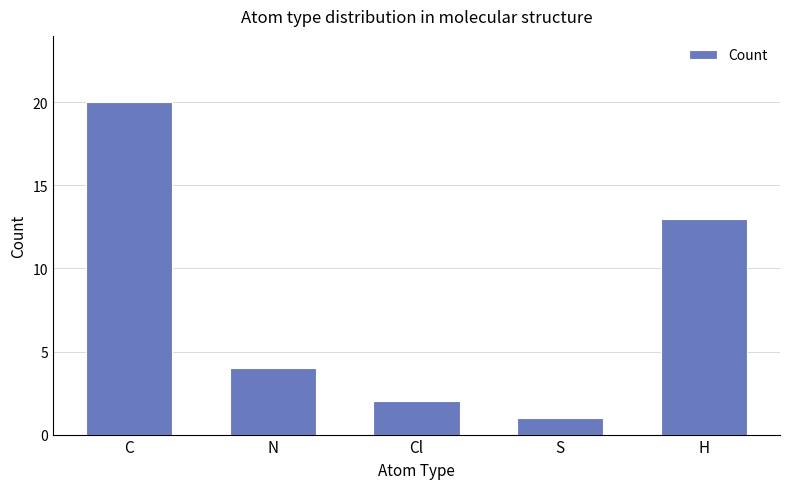

What is the sum of the values at C and N?

24